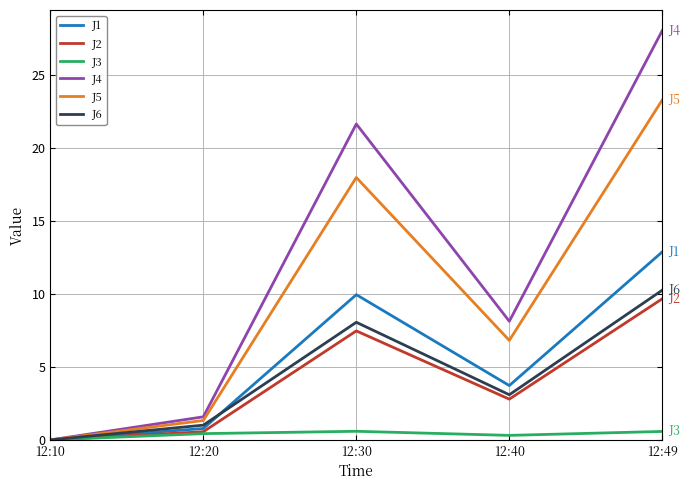

The J4 series shows -9.7 at 12:10. True or false?

False